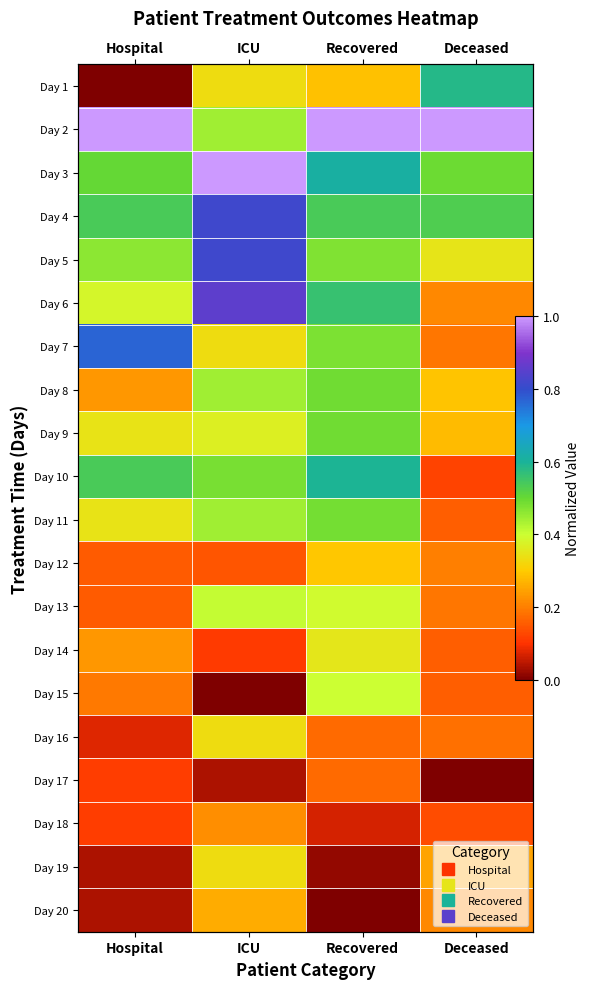

At ICU, list the series in order from smallest to largest.

Day 15, Day 17, Day 14, Day 12, Day 18, Day 20, Day 1, Day 7, Day 16, Day 19, Day 9, Day 13, Day 2, Day 8, Day 11, Day 10, Day 4, Day 5, Day 6, Day 3